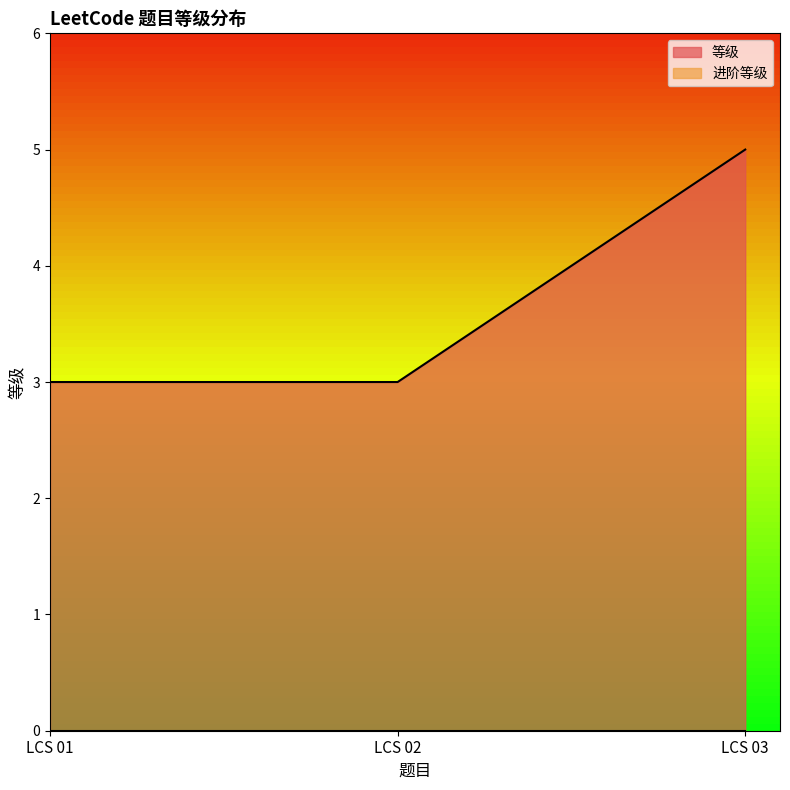

Read the value at LCS 02.

3